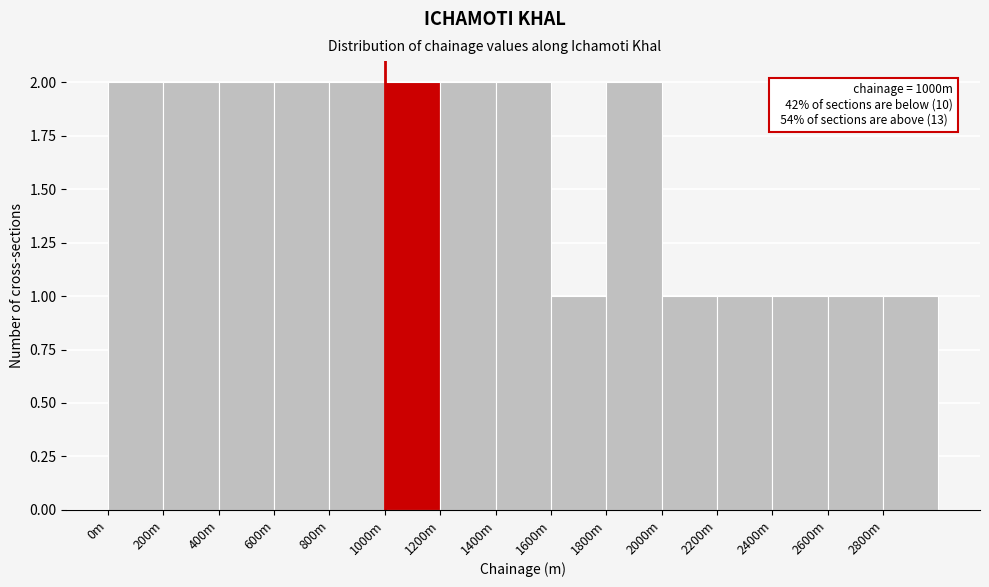

Reading right to left, list all the values displayed in this chart.

1	1	1	1	1	2	1	2	2	2	2	2	2	2	2